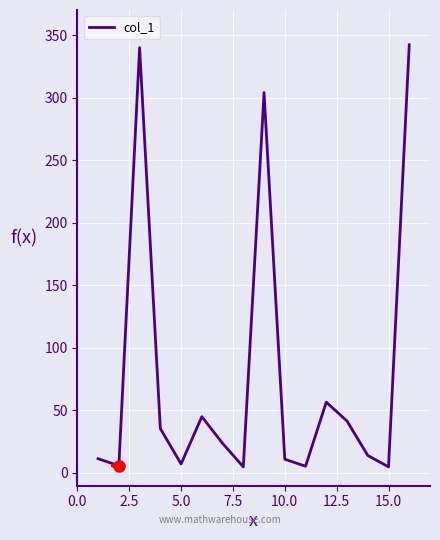

What is the greatest value displayed?

342.2